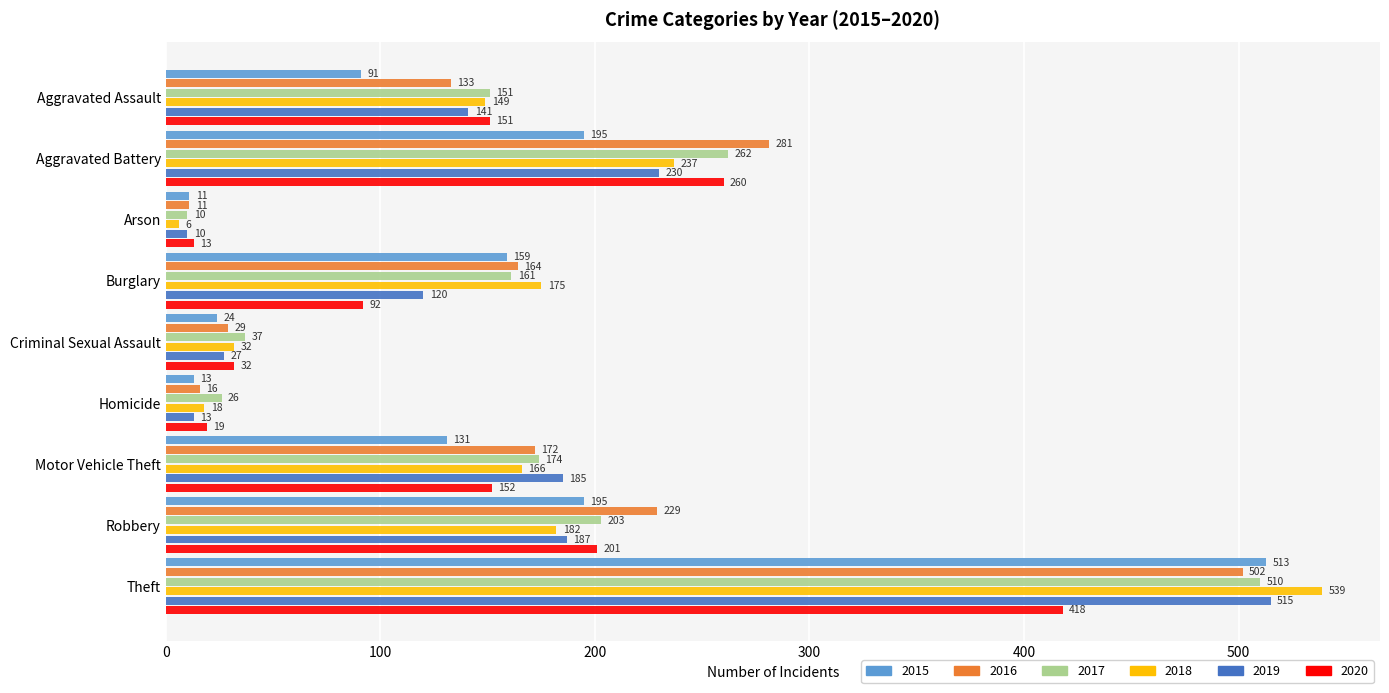

Between Aggravated Battery and Criminal Sexual Assault, which series saw the biggest shift?

2016